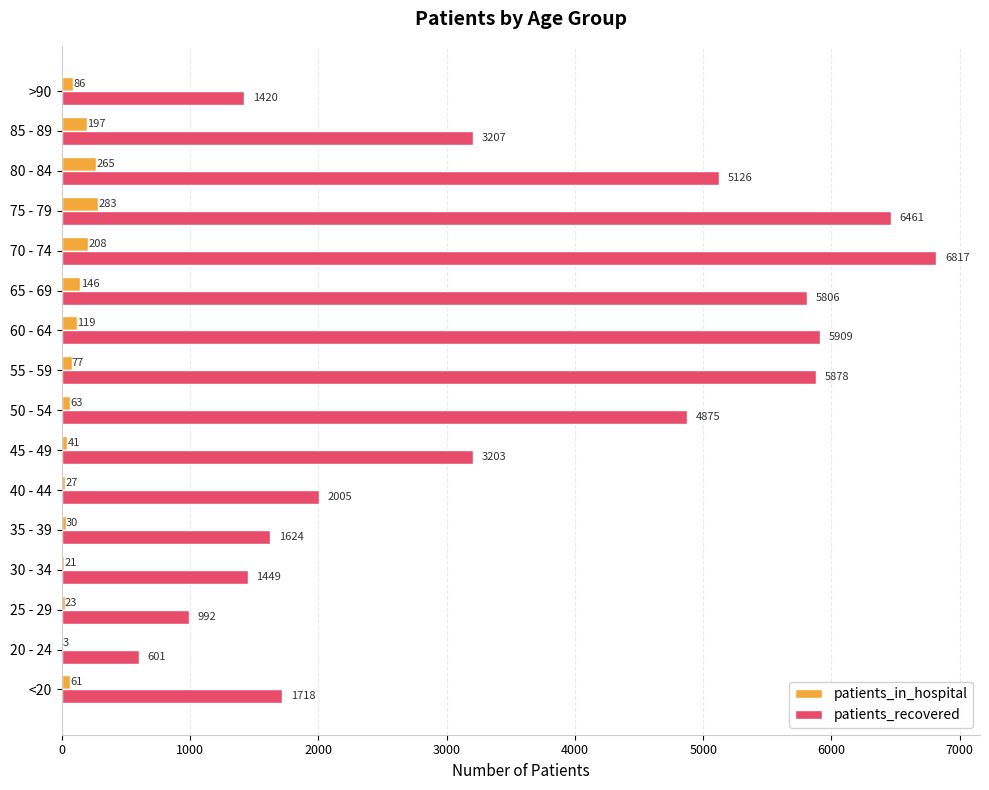

At which category is the sum across all series the highest?

70 - 74